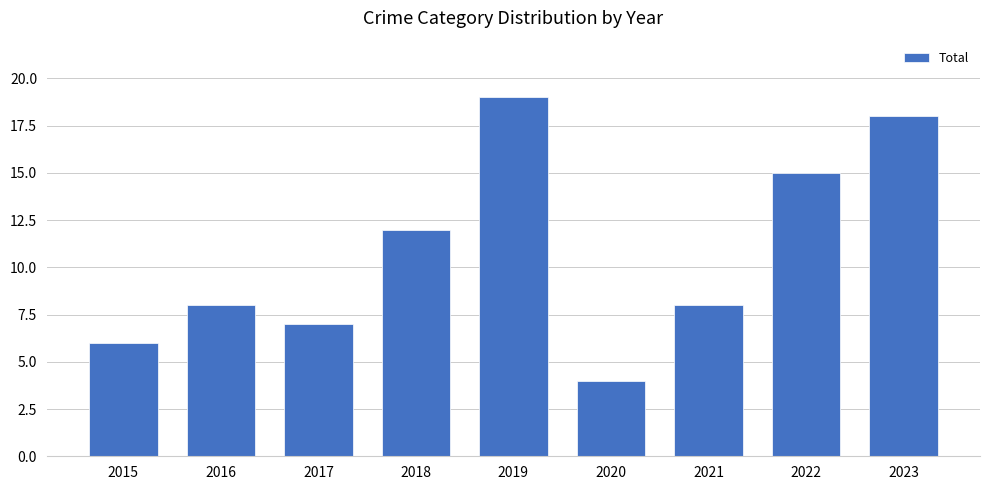

What is the sum of the values at 2017 and 2022?

22